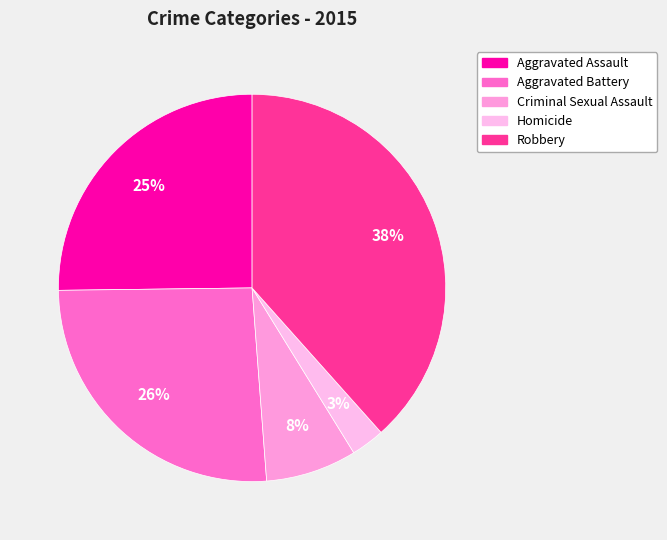

Is there a majority slice in this chart?

No